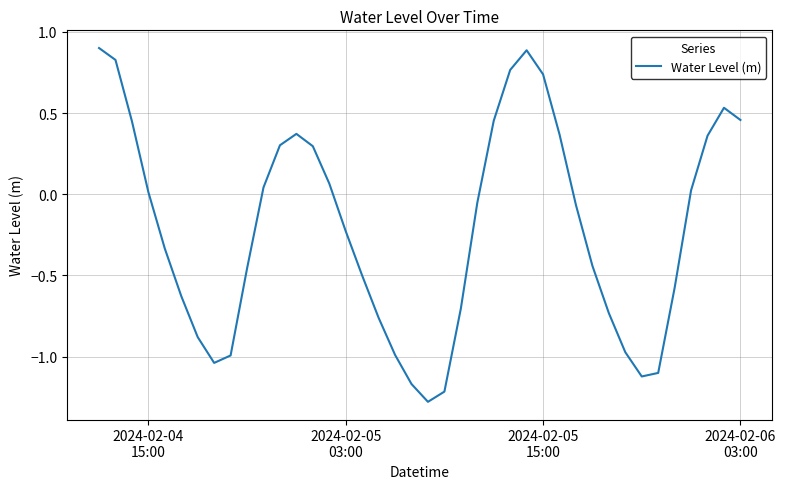

What is the difference between the maximum and minimum values?

2.2